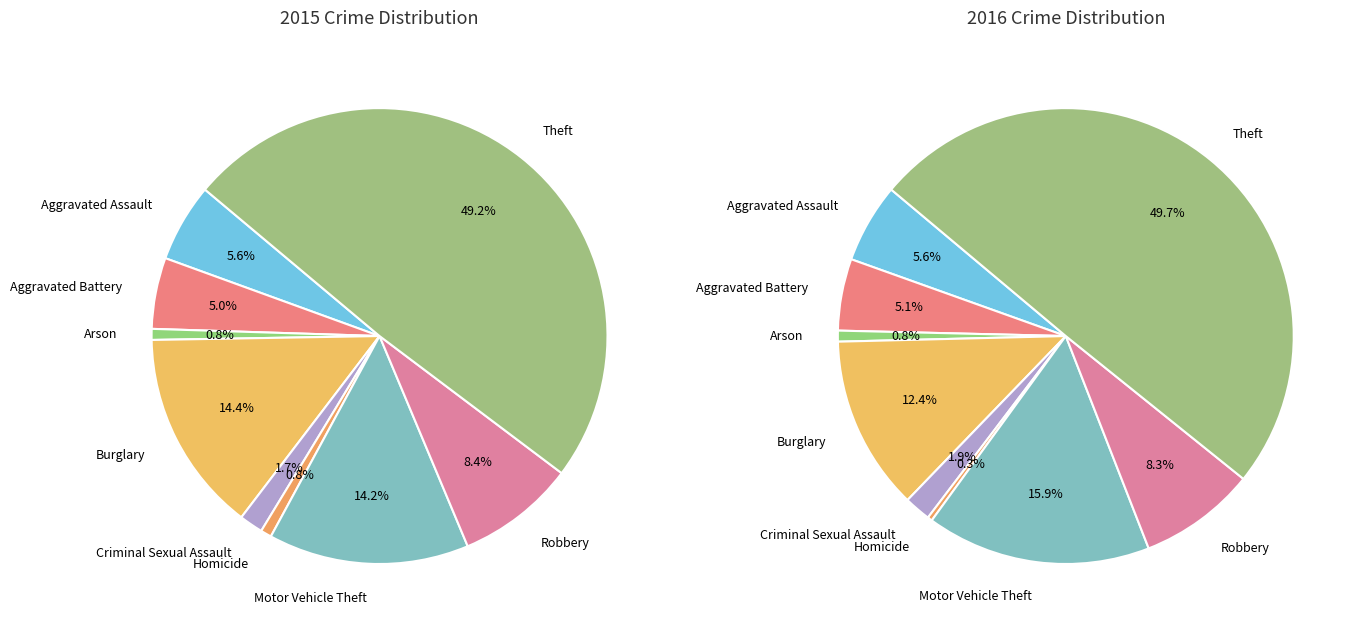

To the nearest percent, what is the difference between the Criminal Sexual Assault and Robbery slice percentages?

6%